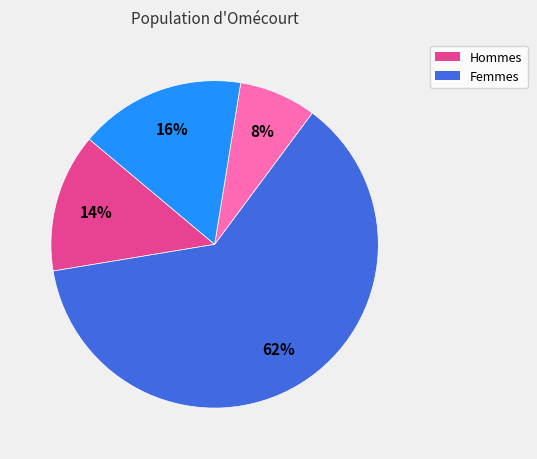

Is there a majority slice in this chart?

Yes